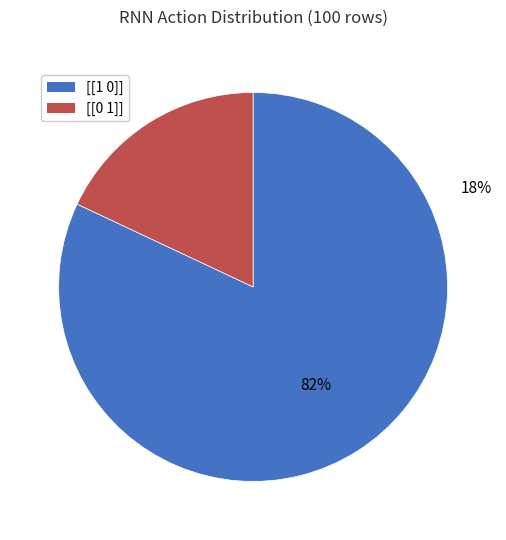

How many slices are in this pie chart?

2